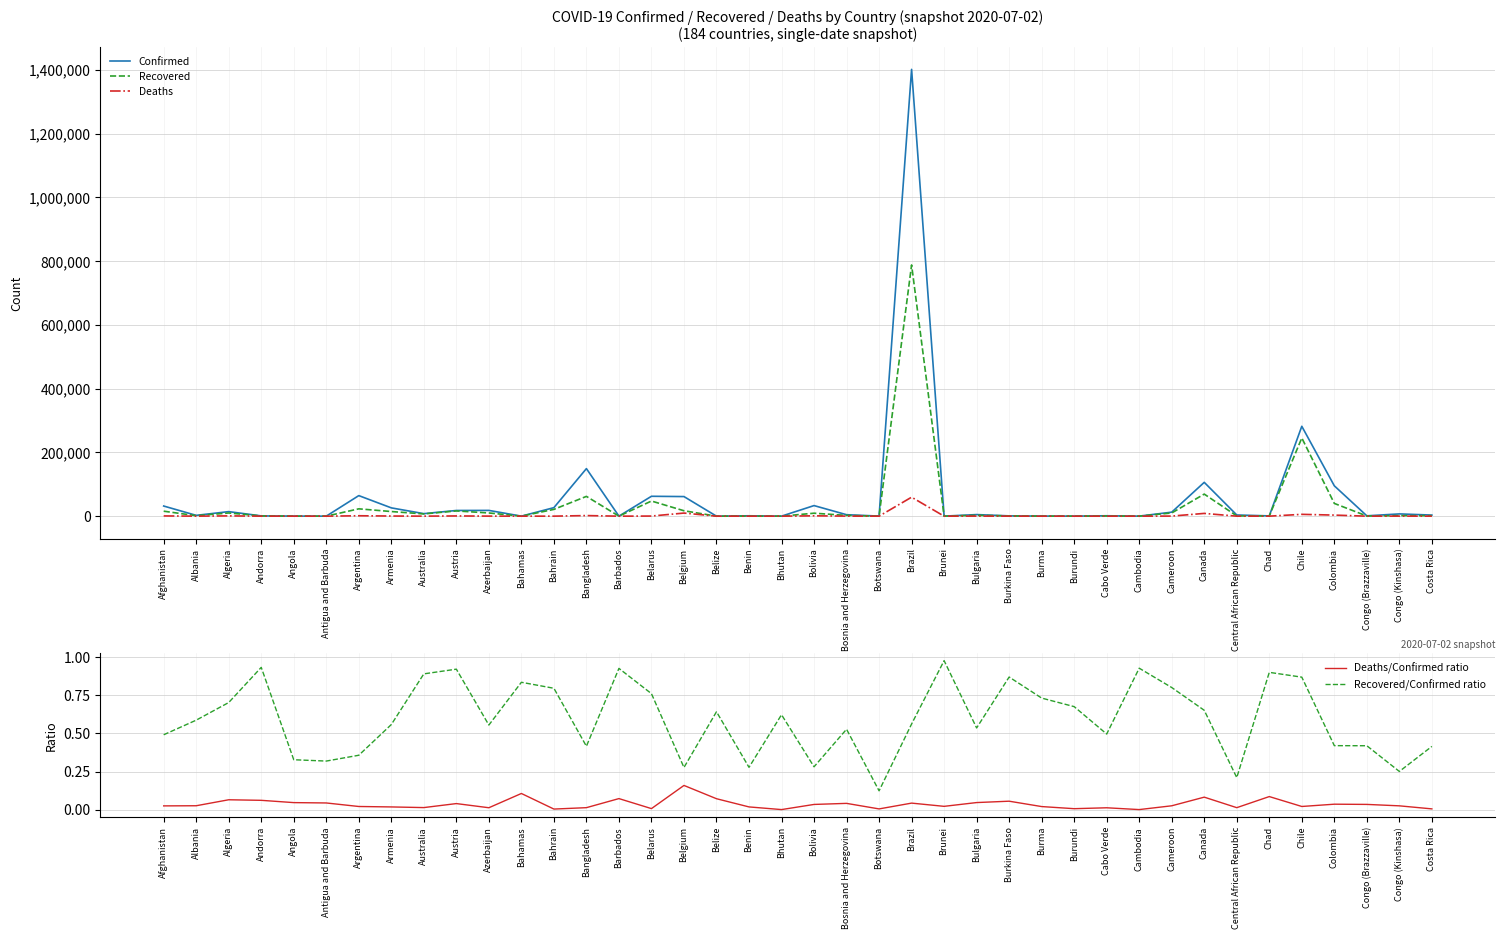

How many lines are shown in the chart?

5